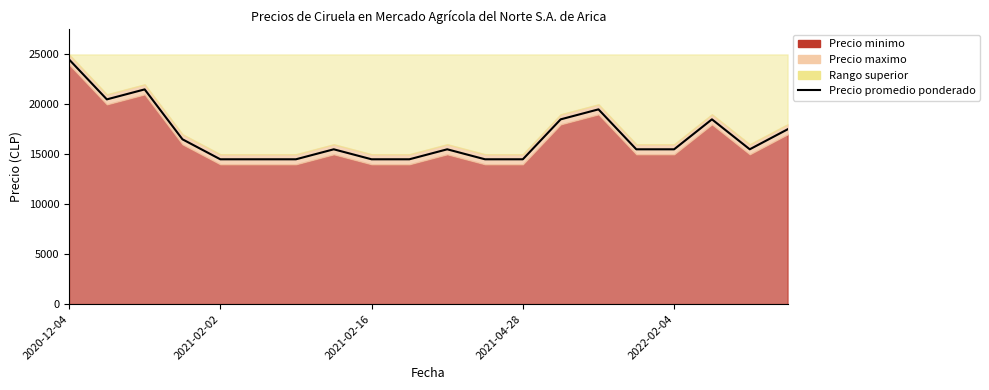

What is the minimum value shown in the chart?

14500